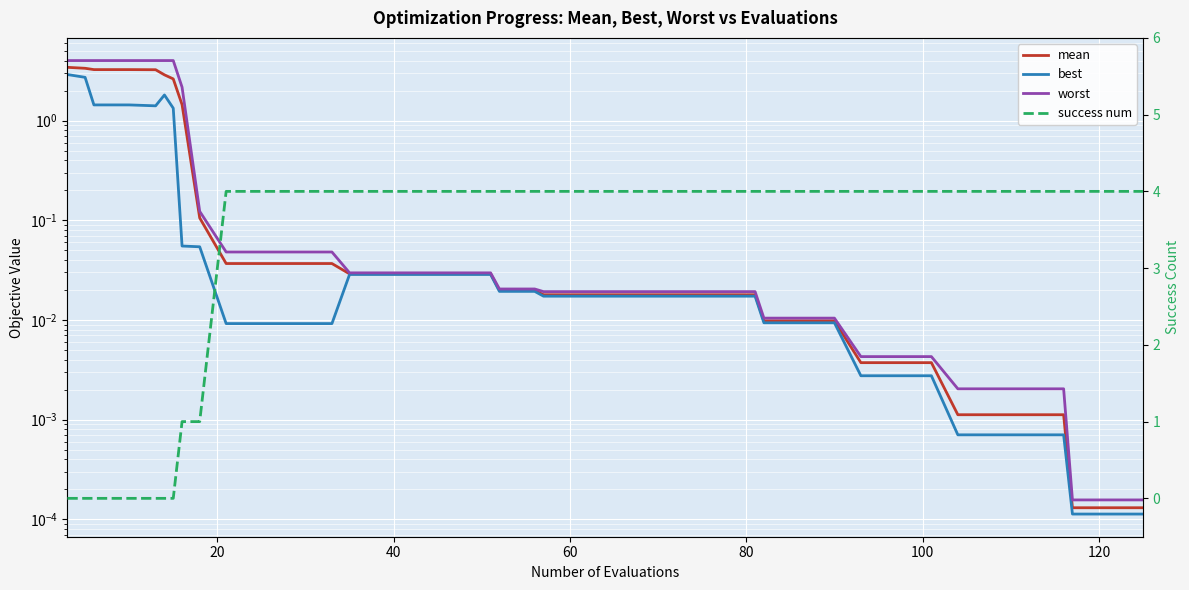

Rank the series by their maximum value, from lowest to highest.

best, mean, worst, success num